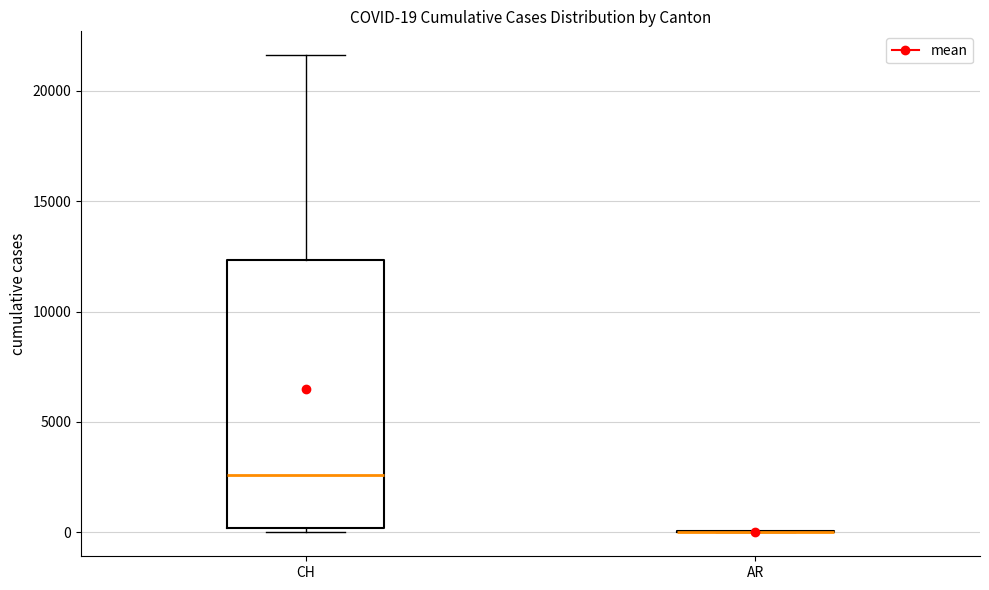

Which box is the tallest, from its lower edge to its upper edge?

CH